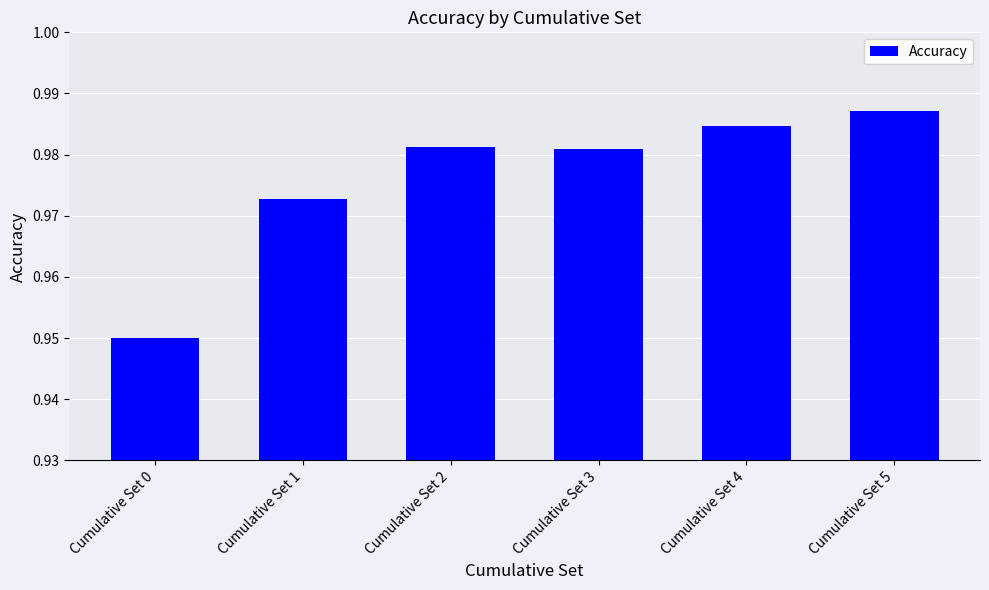

True or false: the data shows 0.4 at Cumulative Set 2.

False